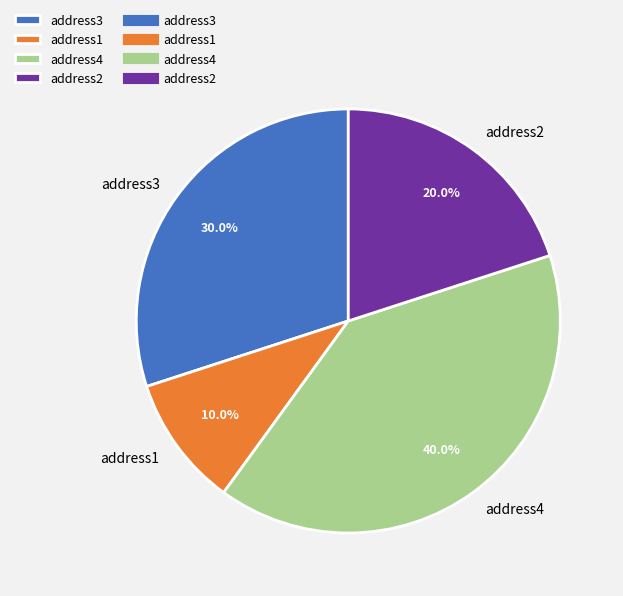

How many segments does this pie chart have?

4